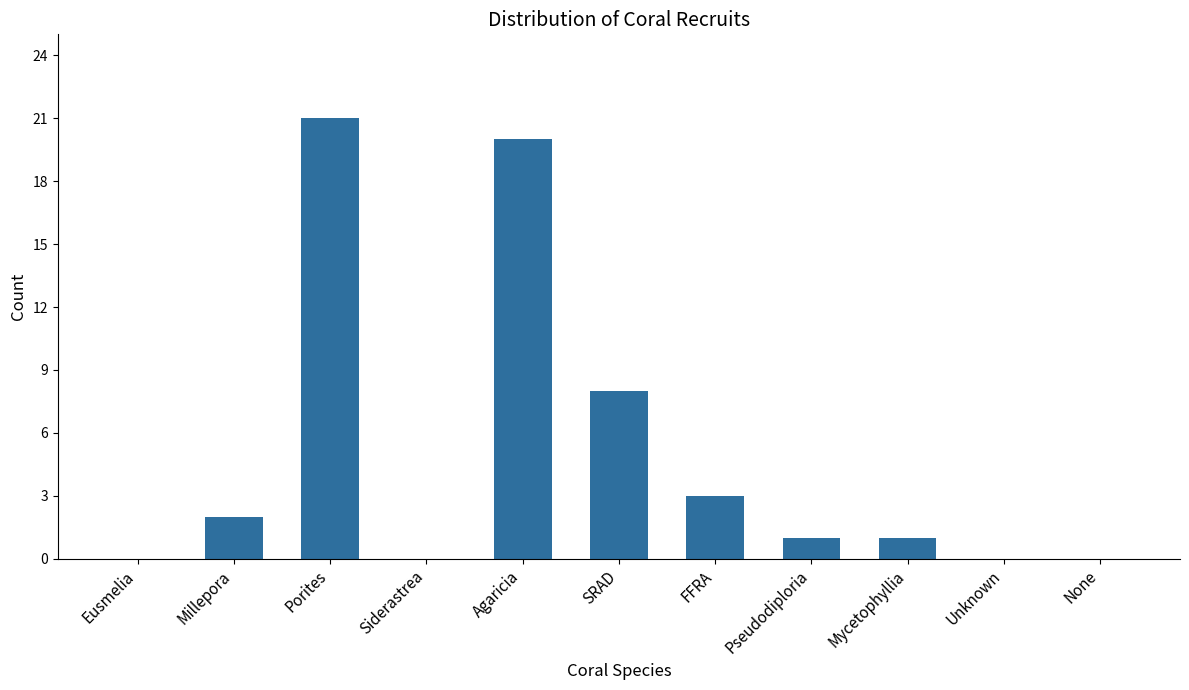

What is the sum of the values at None and Porites?

21